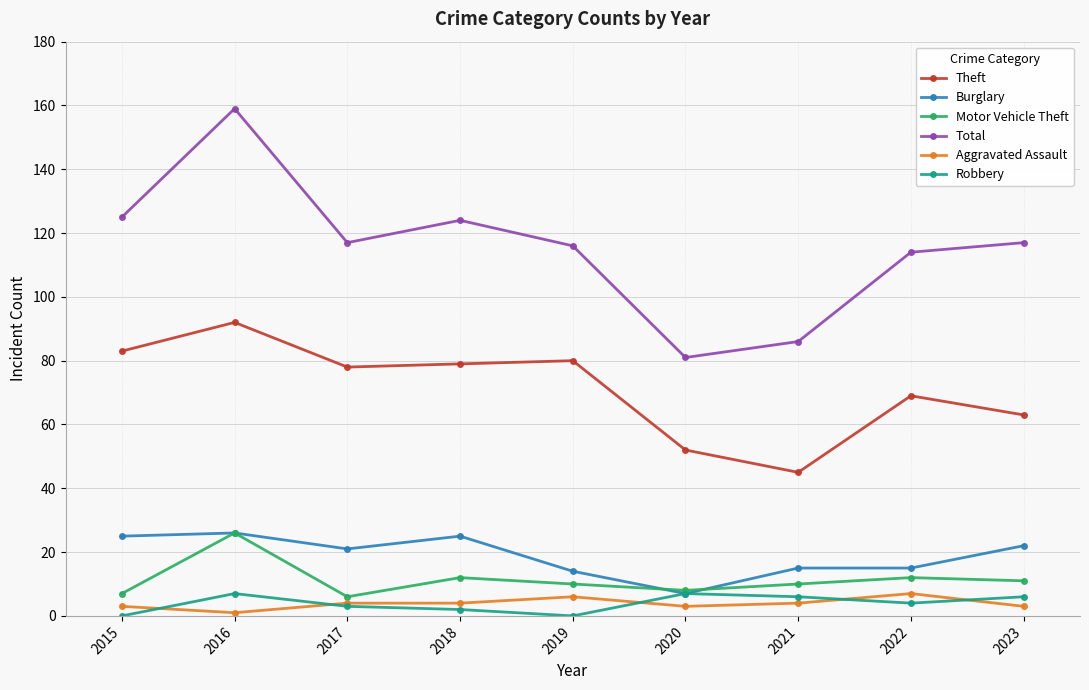

What is the difference between the maximum and minimum values in the Burglary series?

19